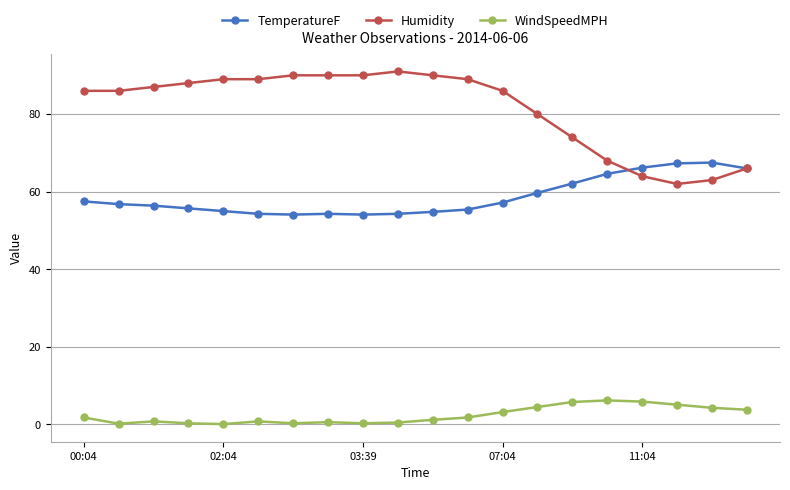

Rank the series by their average value, from highest to lowest.

Humidity, TemperatureF, WindSpeedMPH